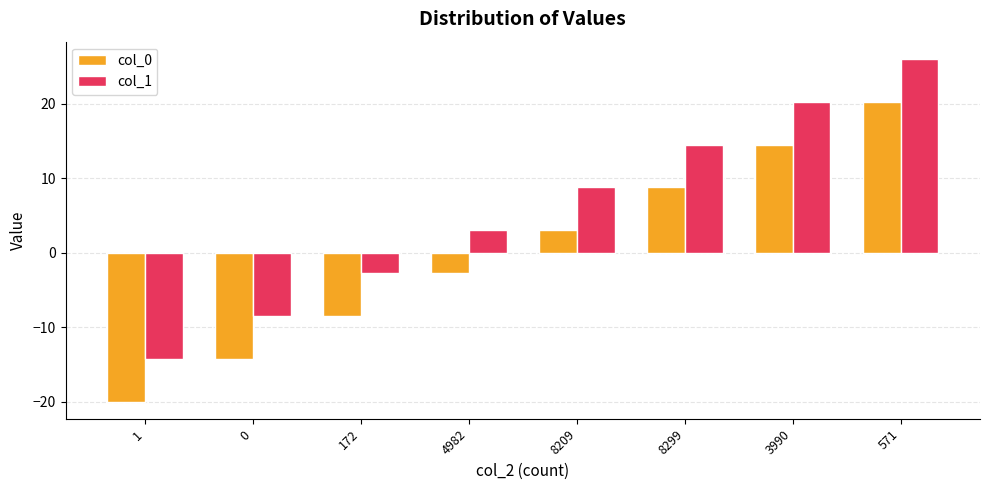

What is the label of the 1st bar from the left?

1